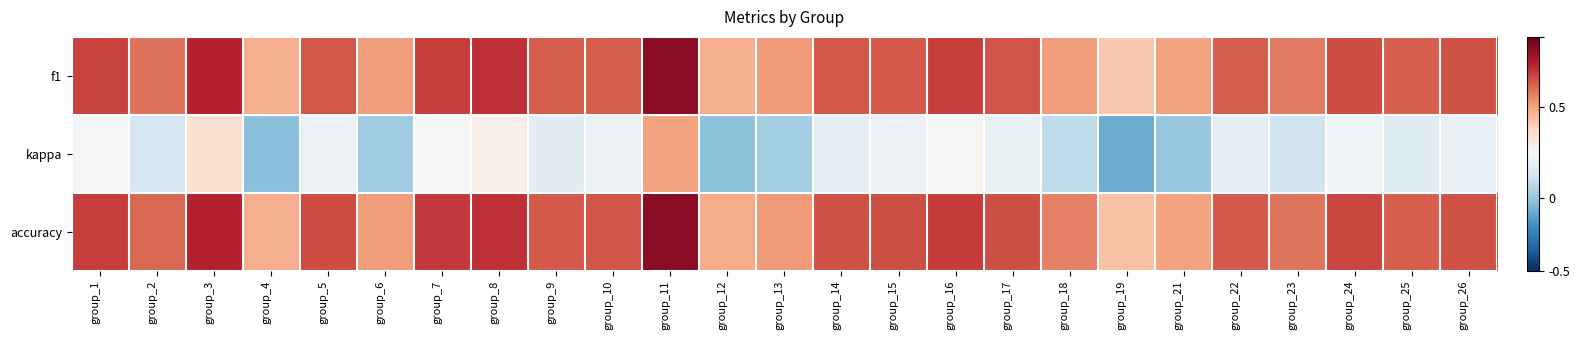

Reading right to left, what are all the values shown in this chart?

f1: group_26=0.6	group_25=0.6	group_24=0.6	group_23=0.6	group_22=0.6	group_21=0.5	group_19=0.4	group_18=0.5	group_17=0.6	group_16=0.6	group_15=0.6	group_14=0.6	group_13=0.5	group_12=0.5	group_11=0.8	group_10=0.6	group_9=0.6	group_8=0.7	group_7=0.6	group_6=0.5	group_5=0.6	group_4=0.5	group_3=0.7	group_2=0.6	group_1=0.6
kappa: group_26=0.2	group_25=0.2	group_24=0.3	group_23=0.1	group_22=0.2	group_21=-0.0	group_19=-0.1	group_18=0.1	group_17=0.2	group_16=0.3	group_15=0.3	group_14=0.2	group_13=0.0	group_12=-0.0	group_11=0.5	group_10=0.3	group_9=0.2	group_8=0.3	group_7=0.3	group_6=0.0	group_5=0.2	group_4=-0.0	group_3=0.4	group_2=0.2	group_1=0.3
accuracy: group_26=0.6	group_25=0.6	group_24=0.6	group_23=0.6	group_22=0.6	group_21=0.5	group_19=0.4	group_18=0.6	group_17=0.6	group_16=0.7	group_15=0.6	group_14=0.6	group_13=0.5	group_12=0.5	group_11=0.8	group_10=0.6	group_9=0.6	group_8=0.7	group_7=0.7	group_6=0.5	group_5=0.6	group_4=0.5	group_3=0.7	group_2=0.6	group_1=0.6